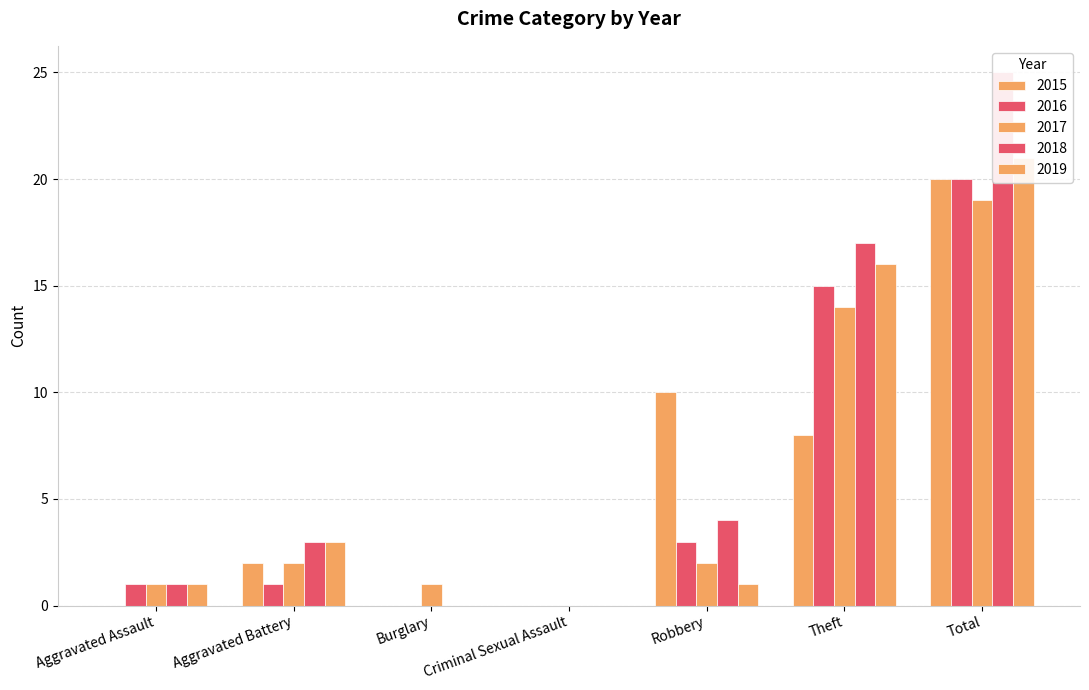

Does the chart contain stacked bars?

No